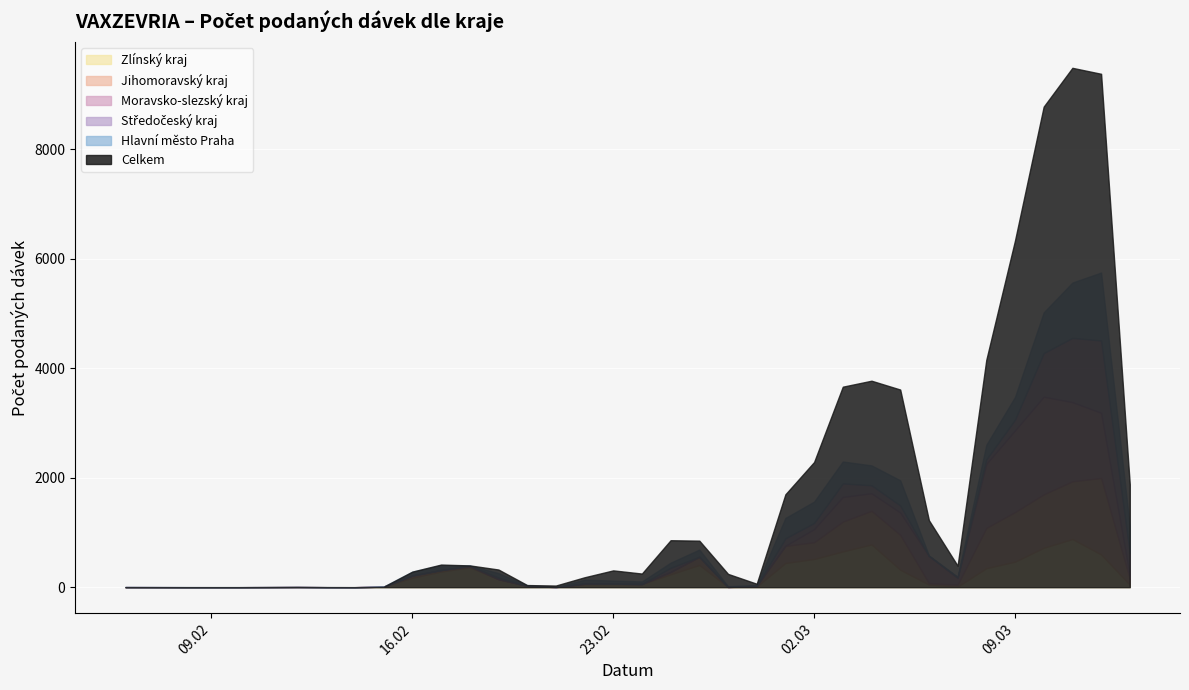

How many data points in Hlavní město Praha are less than 57?

17